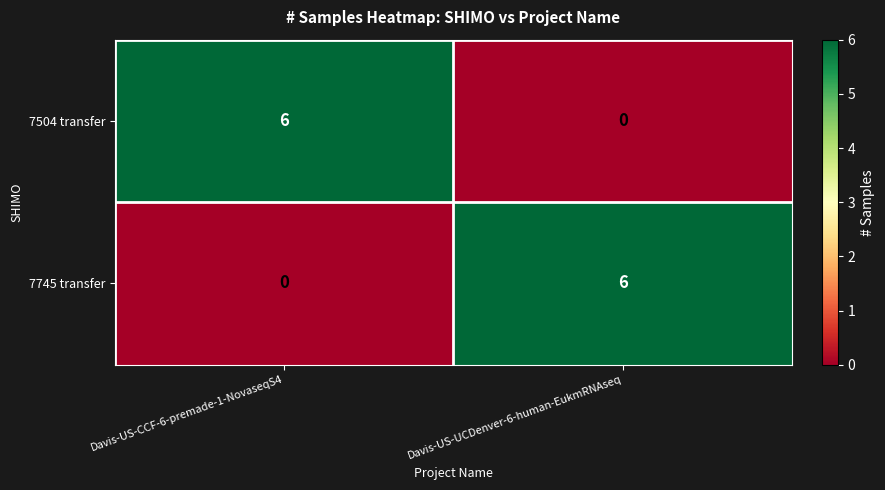

Count the number of data series in this chart.

2